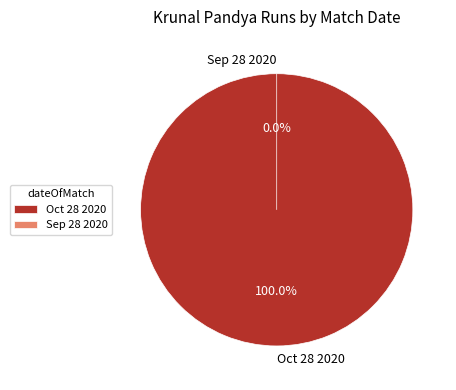

What is the change in value from Oct 28 2020 to Sep 28 2020?

-10